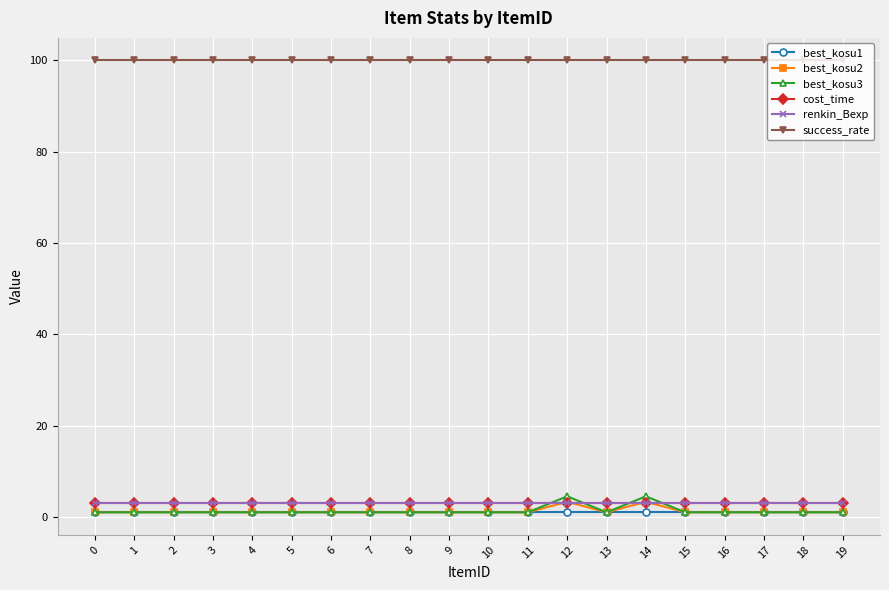

Which has a higher value, 3 or 7?

3